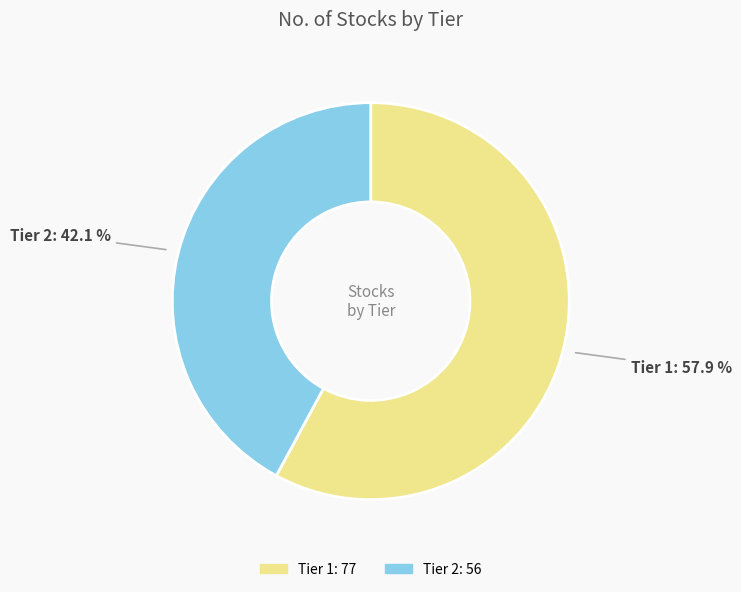

What is the majority slice?

Tier 1